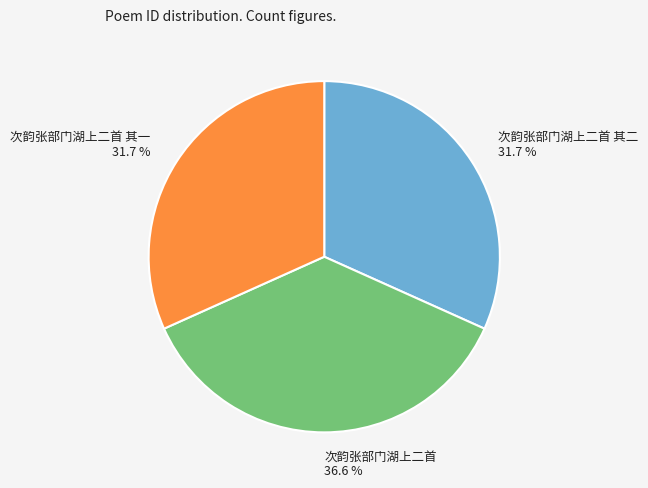

Does any single category account for the majority?

No